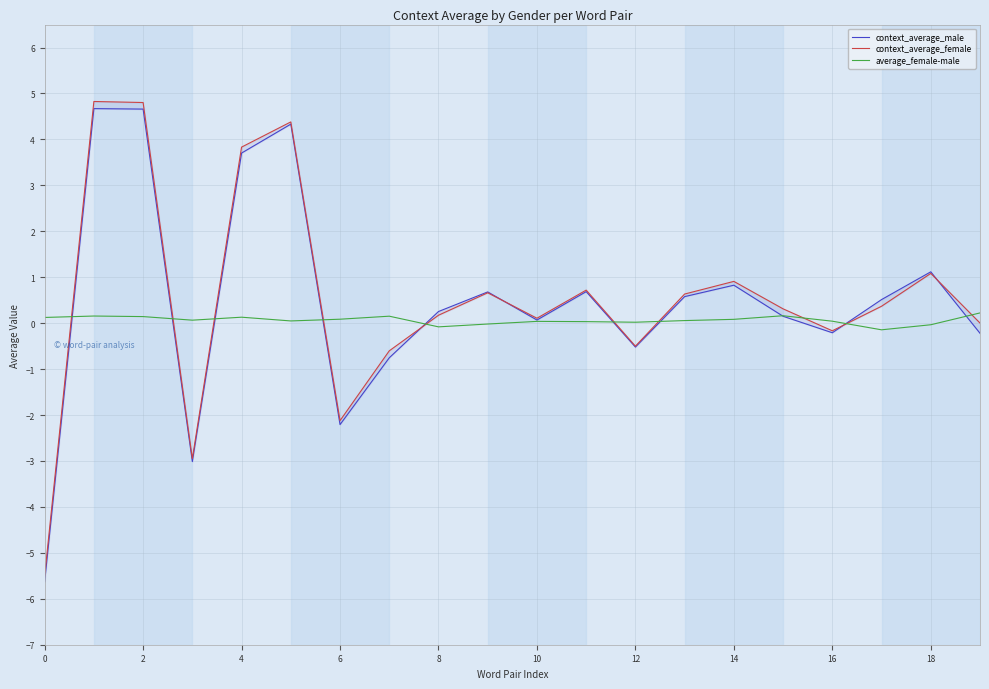

In context_average_female, how many points are higher than both neighbors (excluding endpoints)?

6